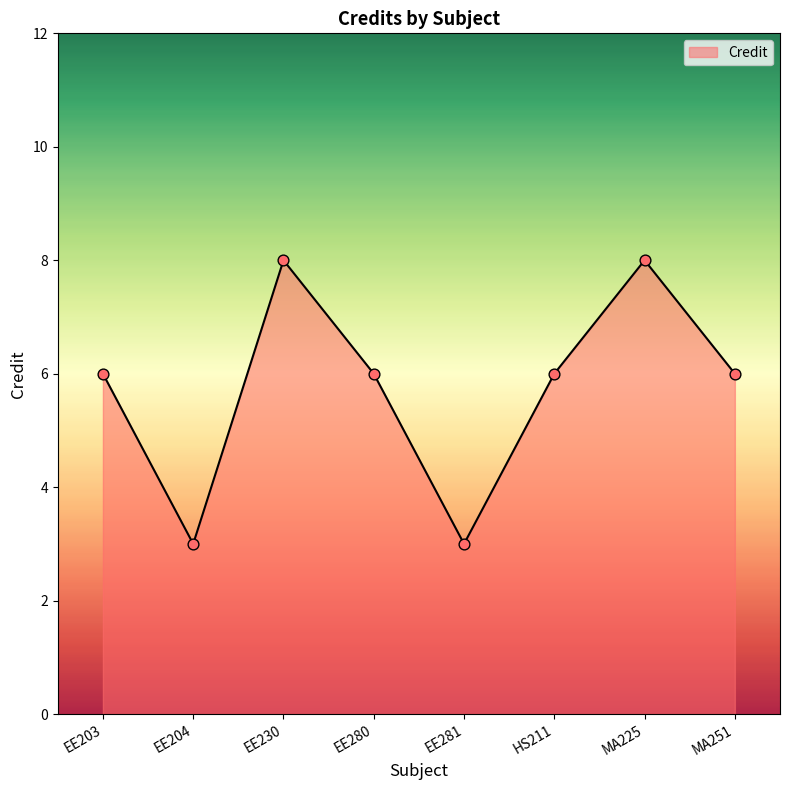

What is the ratio of the value at HS211 to the value at EE281?

2.0